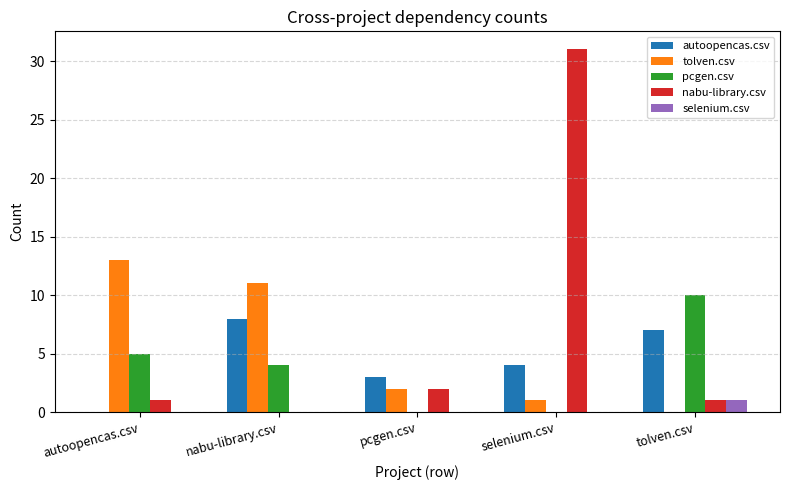

What is the sum of the nabu-library.csv values at pcgen.csv and tolven.csv?

3